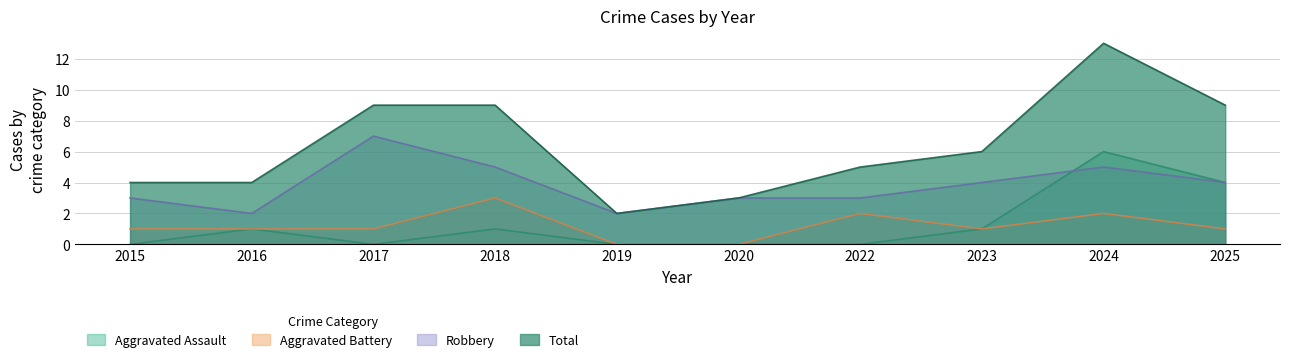

The Aggravated Assault series shows 1 at 2018. True or false?

True